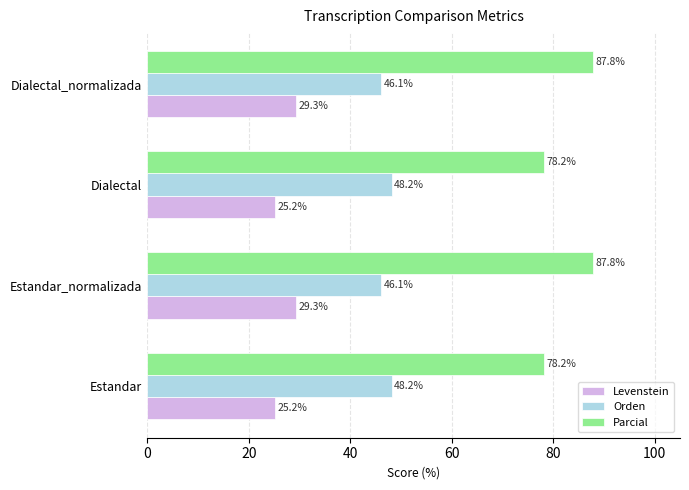

Rank the series by their average value, from highest to lowest.

Parcial, Orden, Levenstein